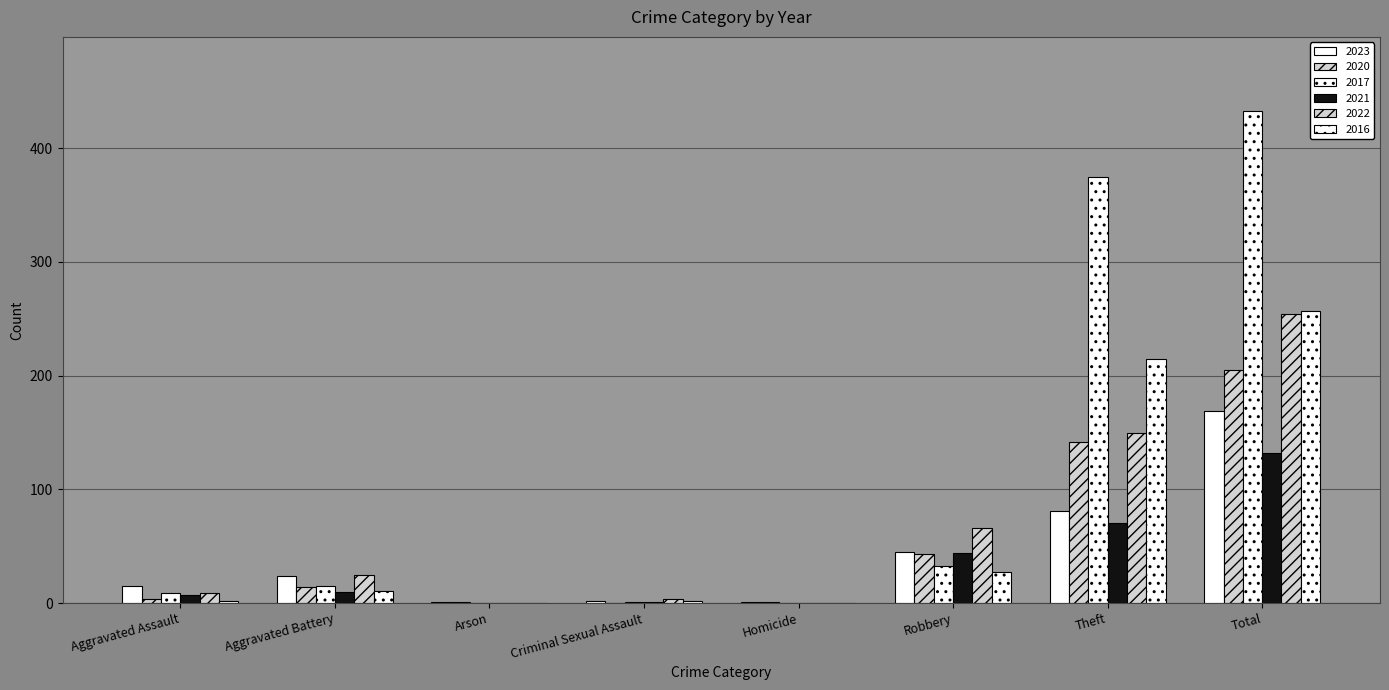

Are the bars grouped side by side (vs. stacked)?

Yes